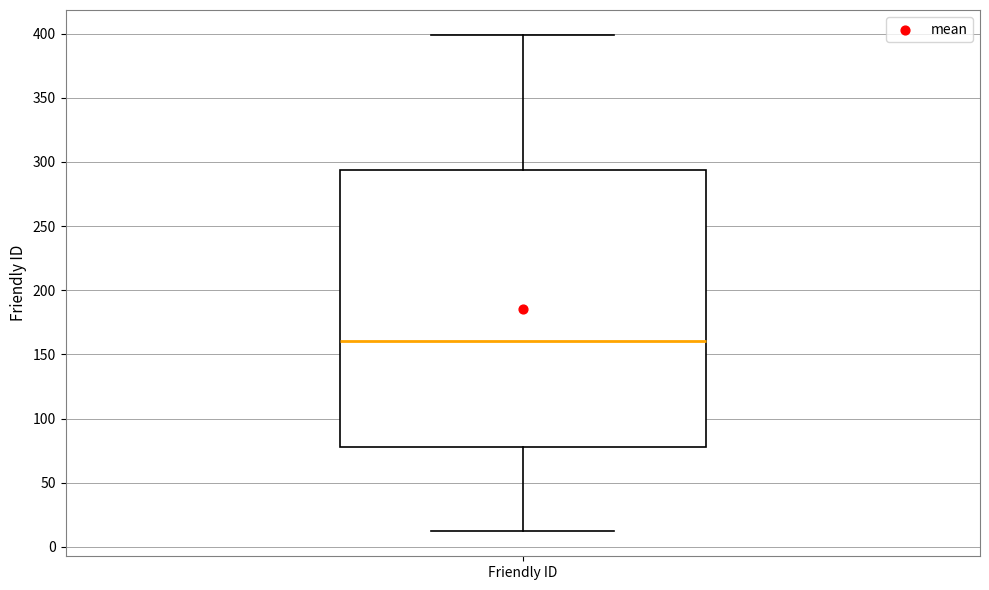

Transcribe this box plot: give where the median line is, the range the box spans, and where the two whiskers end, as read against the y-axis. The values are not printed on the chart, so give them approximately, as read against the axis.

median 160, box 80 to 295, whiskers 10 to 400